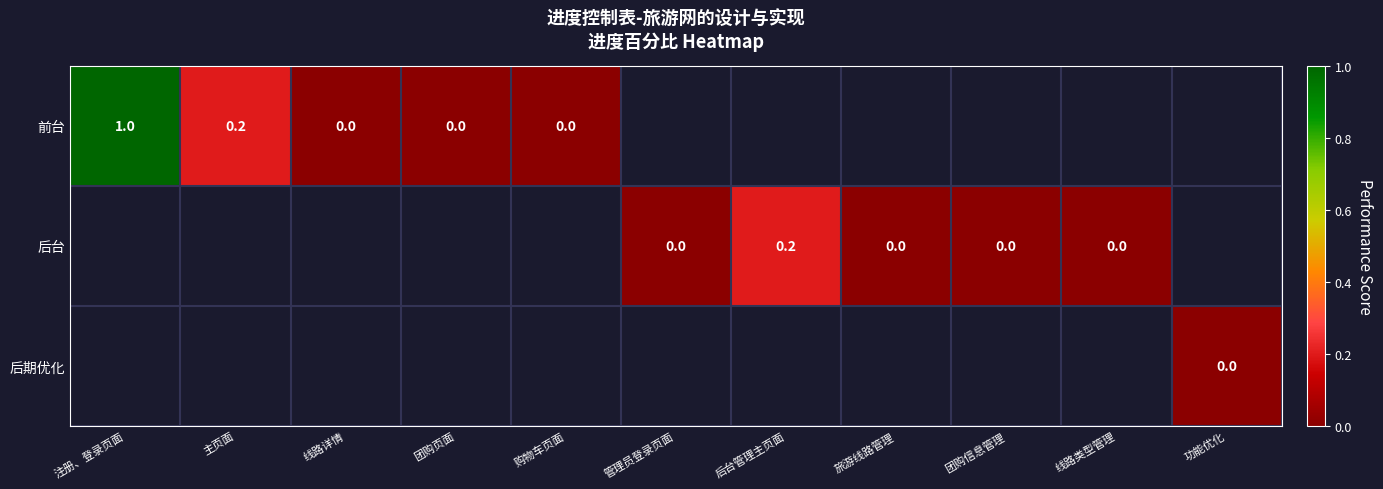

The value of 前台 at 注册、登录页面 is 1.0. True or false?

True